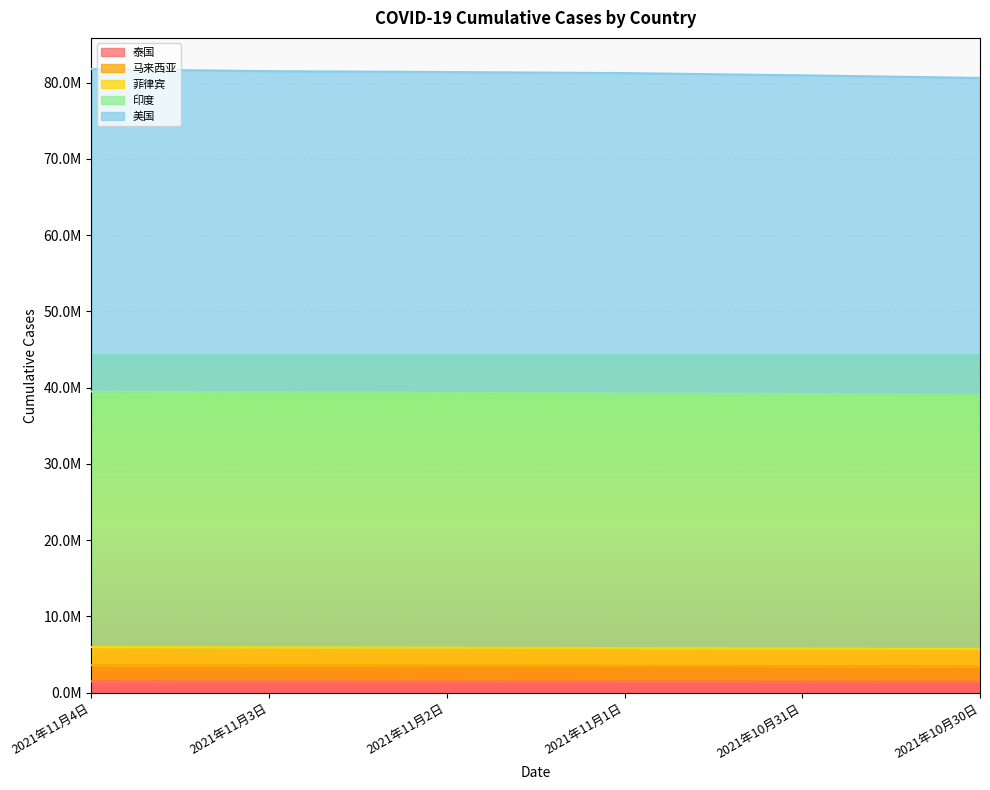

What is the label of the 3rd point from the left?

2021年11月2日